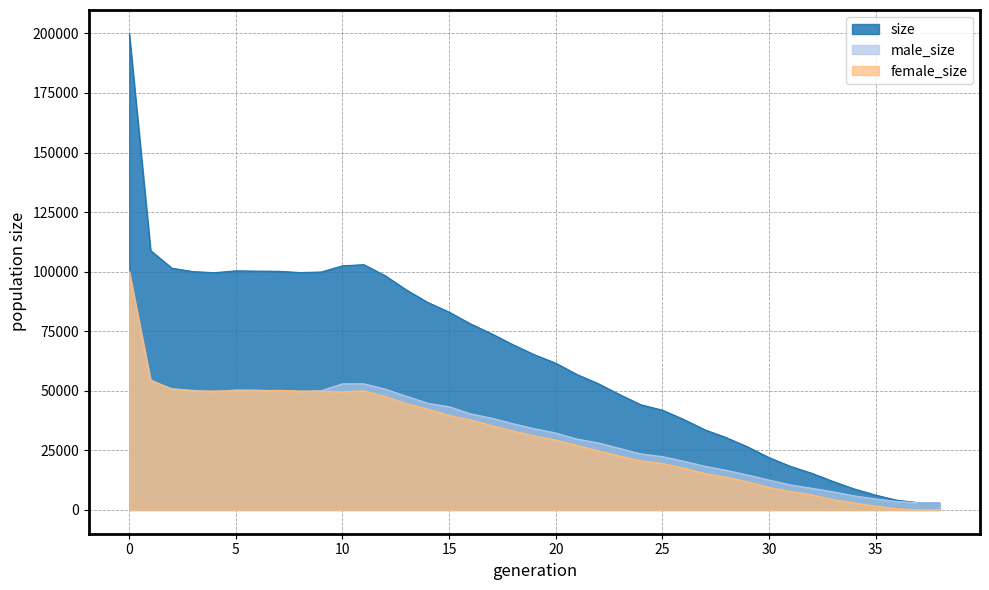

At how many categories does at least one series exceed 72860?

18